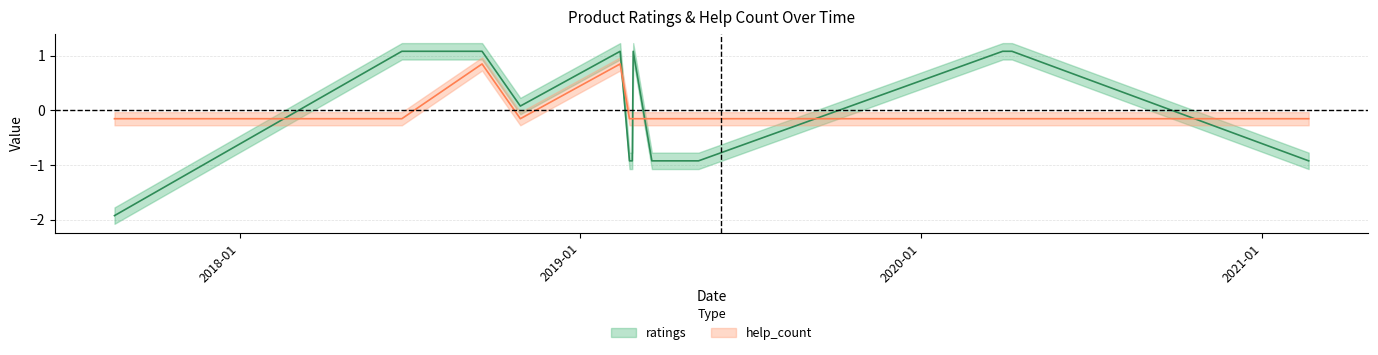

At which category does ratings reach its first local valley?

2018.10.29